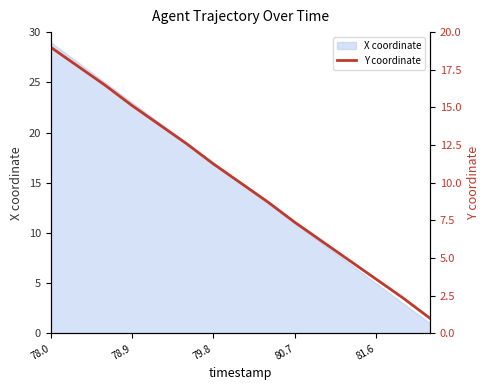

True or false: the data has more than 0 interior local peaks.

False